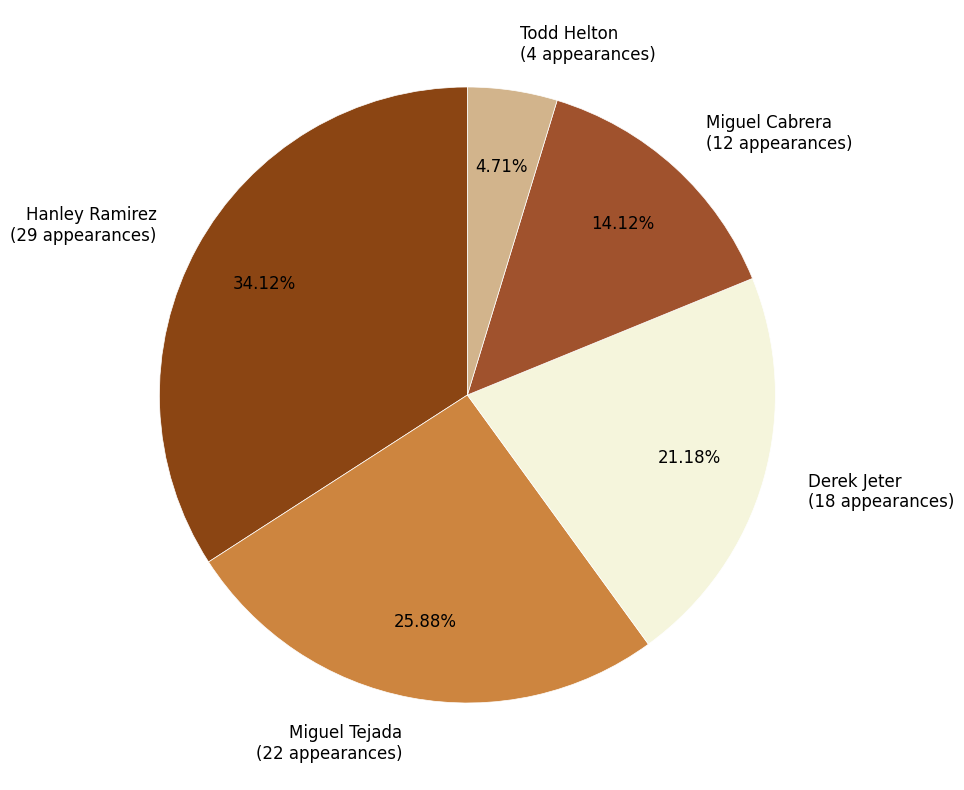

How many segments does this pie chart have?

5